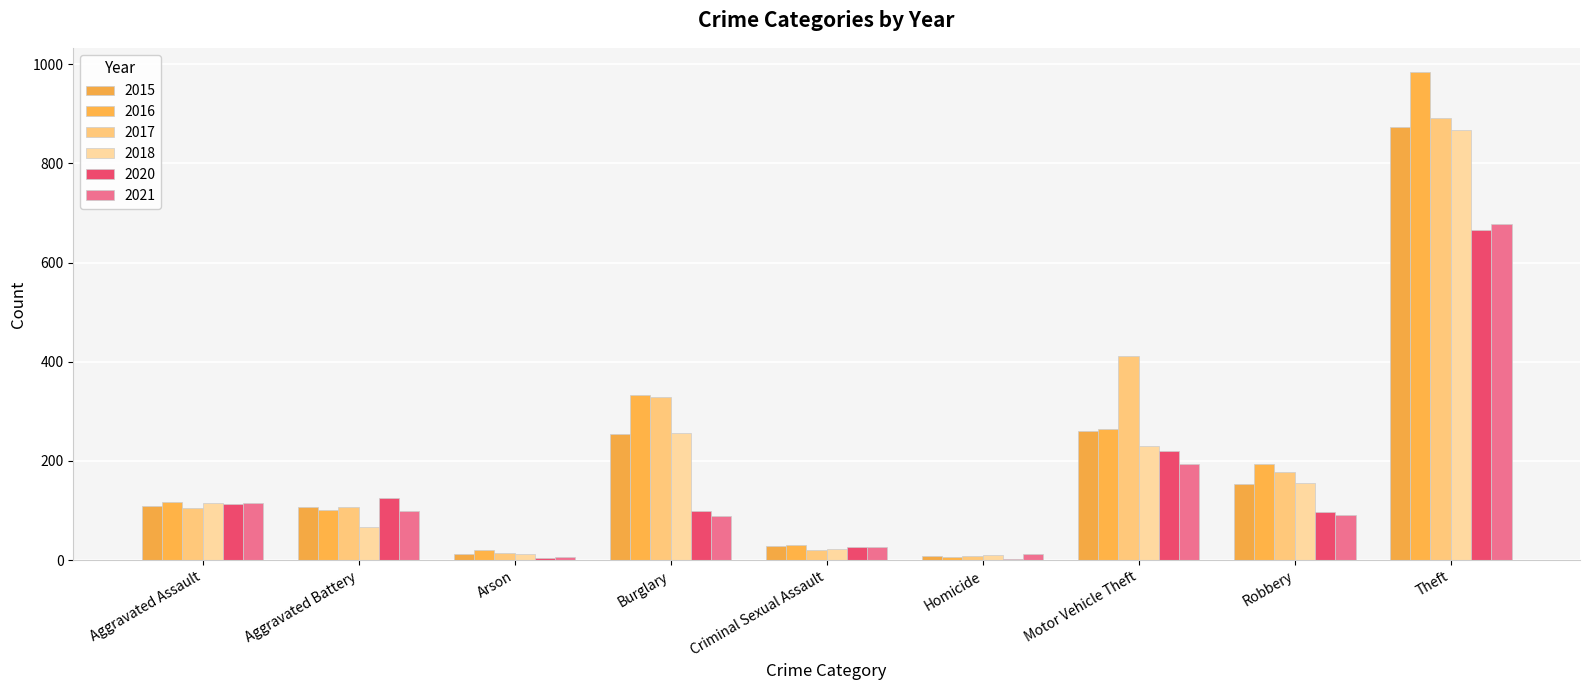

Rank the categories by 2016 value from lowest to highest.

Homicide, Arson, Criminal Sexual Assault, Aggravated Battery, Aggravated Assault, Robbery, Motor Vehicle Theft, Burglary, Theft